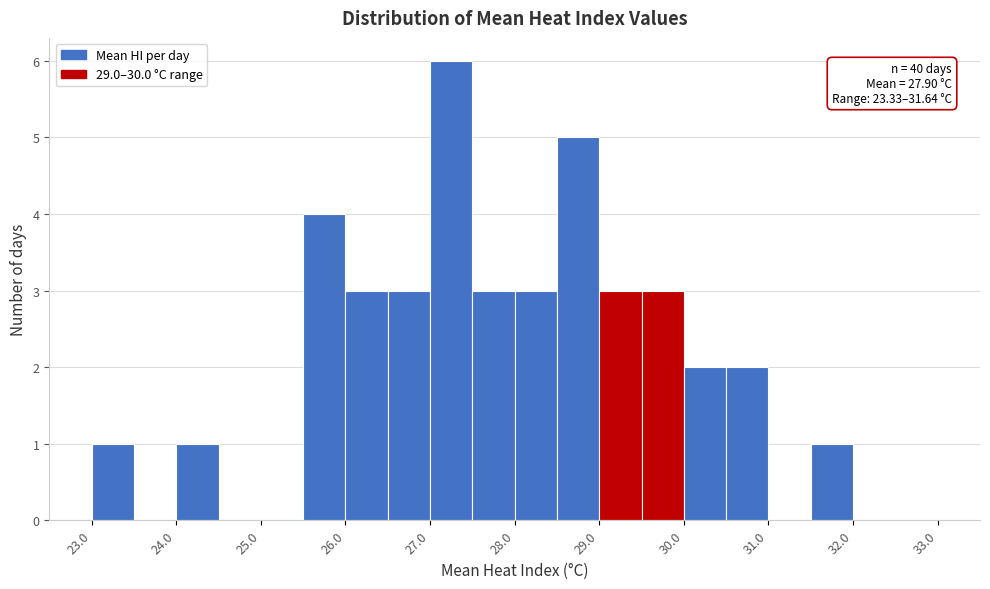

Over which range of the x-axis is the bar tallest?

27.0 to 27.5